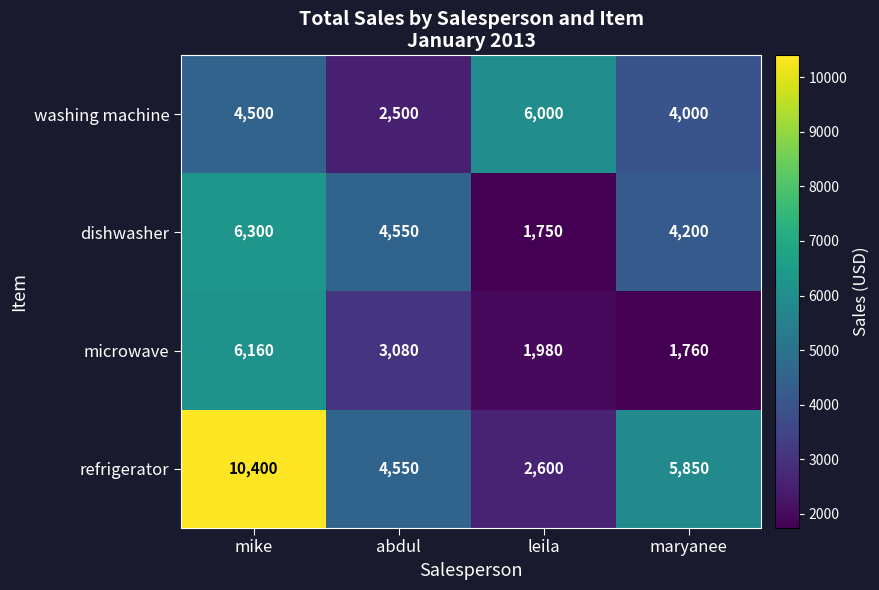

List the series in order of their peak value, highest first.

refrigerator, dishwasher, microwave, washing machine